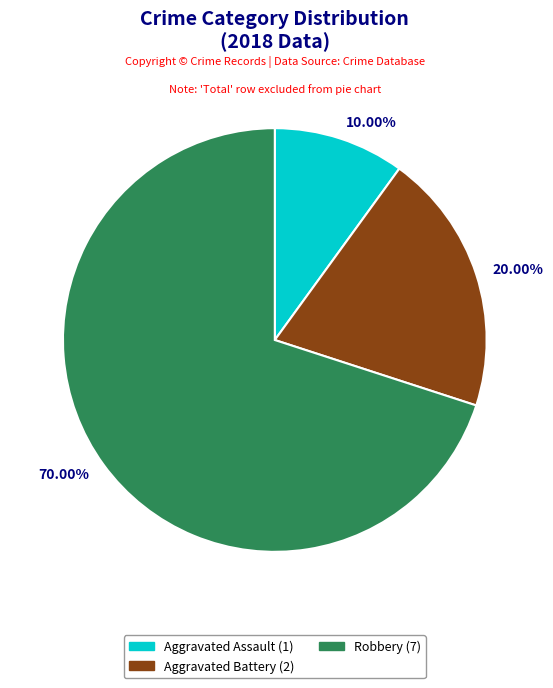

Which has a higher value, Robbery or Aggravated Assault?

Robbery